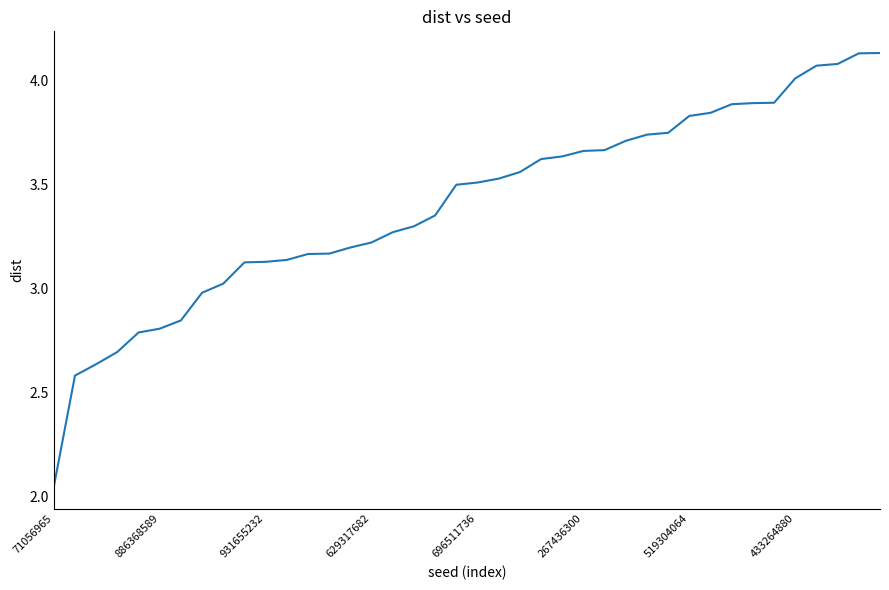

At which category does the chart reach its minimum across all series?

71056965